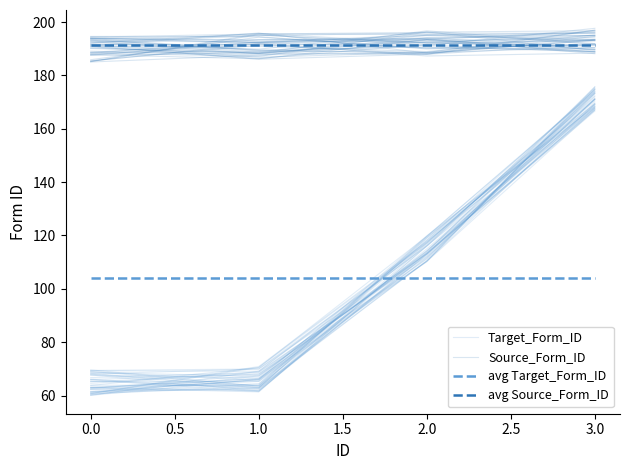

What is the average value of the Source_Form_ID series?

191.9